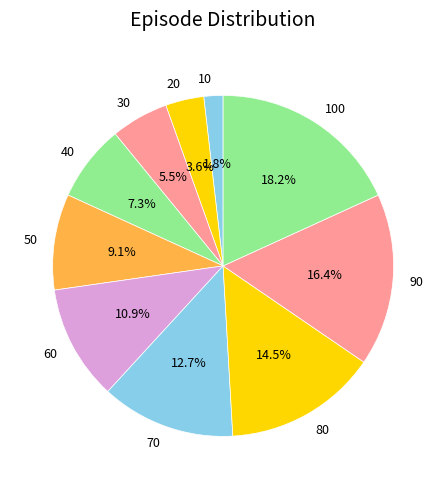

True or false: 50 accounts for 19% of the total.

False